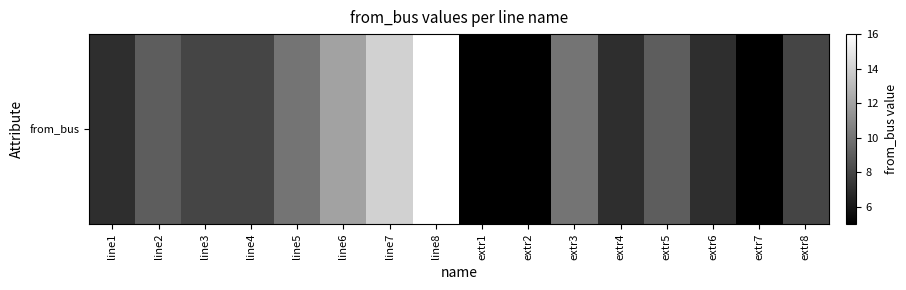

How many data points are less than 8?

6